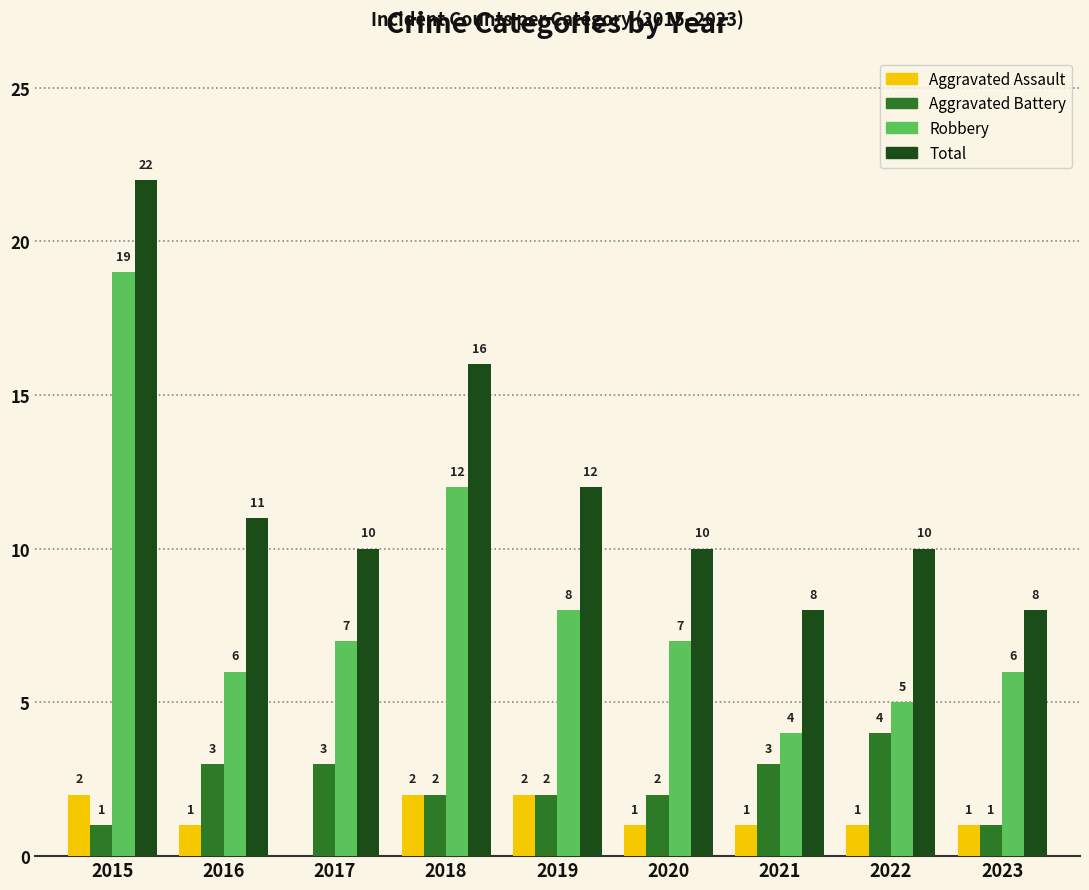

What is the approximate value of Robbery at 2022?

5